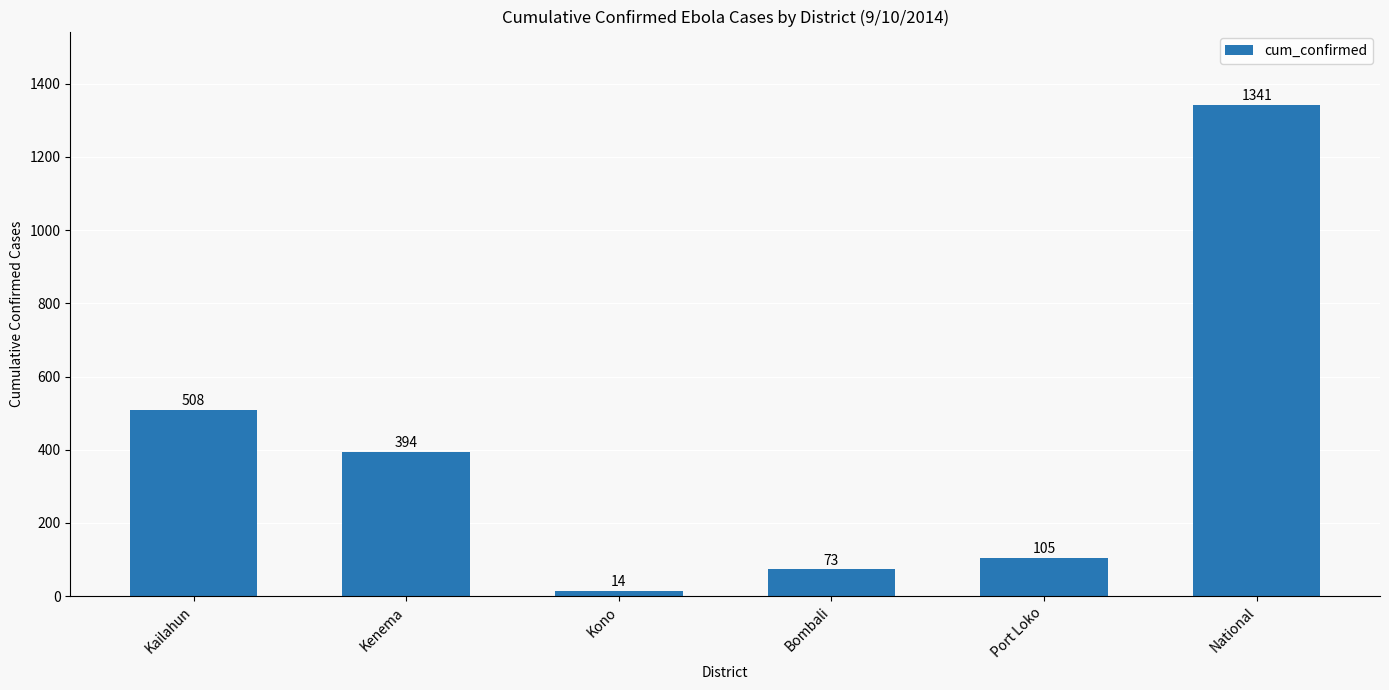

What is the difference between the values at Kailahun and Kenema?

114